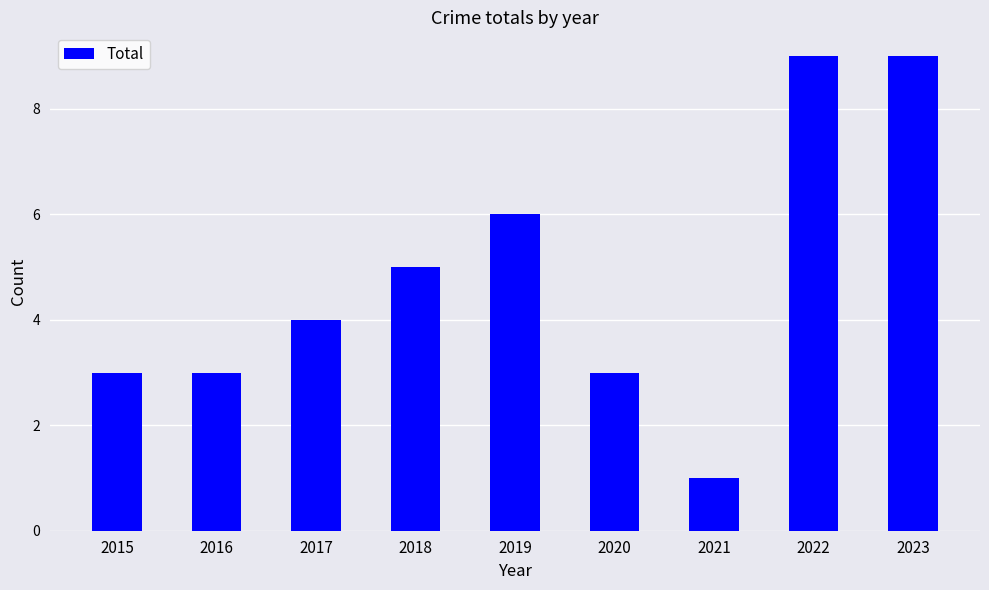

What is the difference between the values at 2017 and 2019?

2